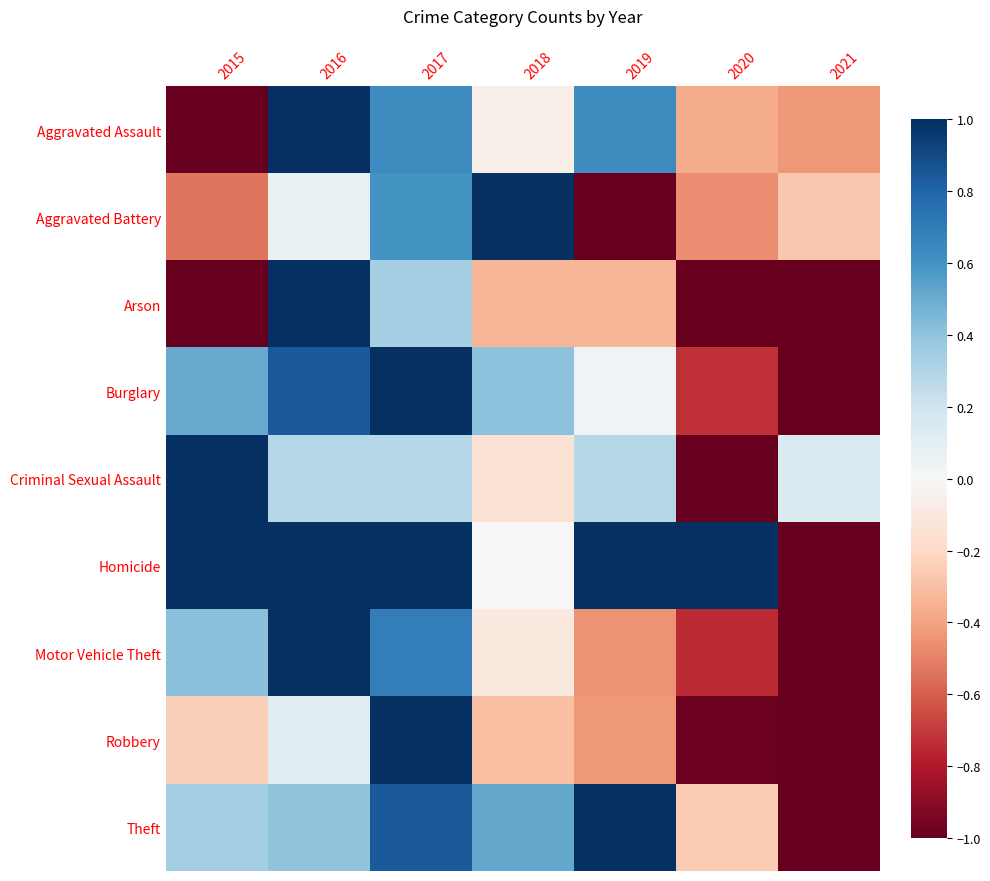

Which series has the largest total across all categories?

Homicide